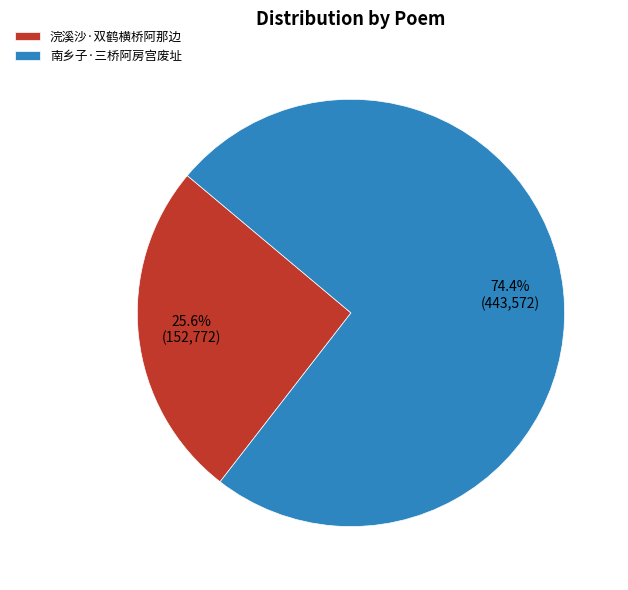

What portion of the pie excludes 南乡子·三桥阿房宫废址?

25.6%